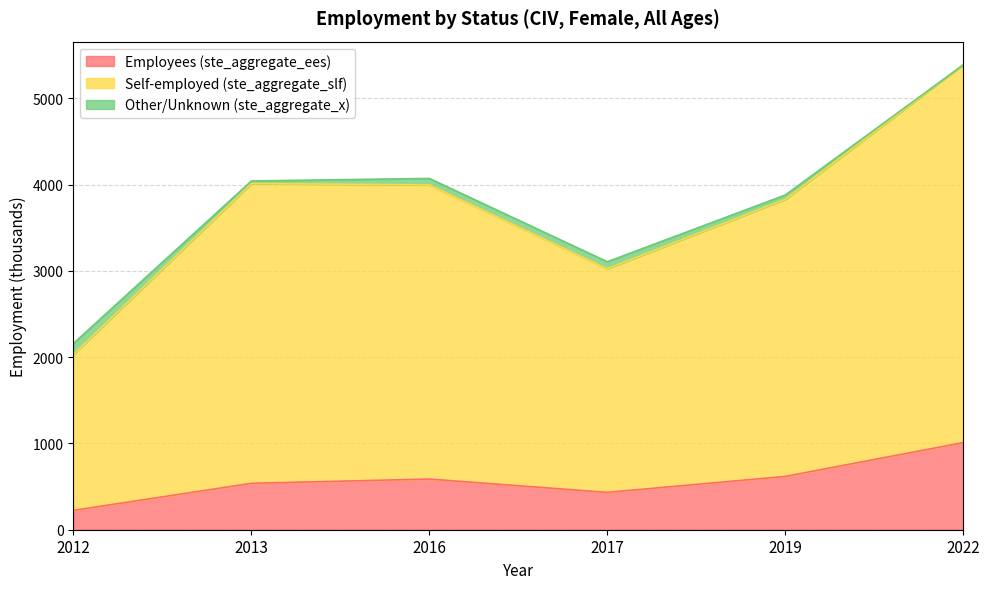

What is the minimum value for Employees (ste_aggregate_ees)?

224.2